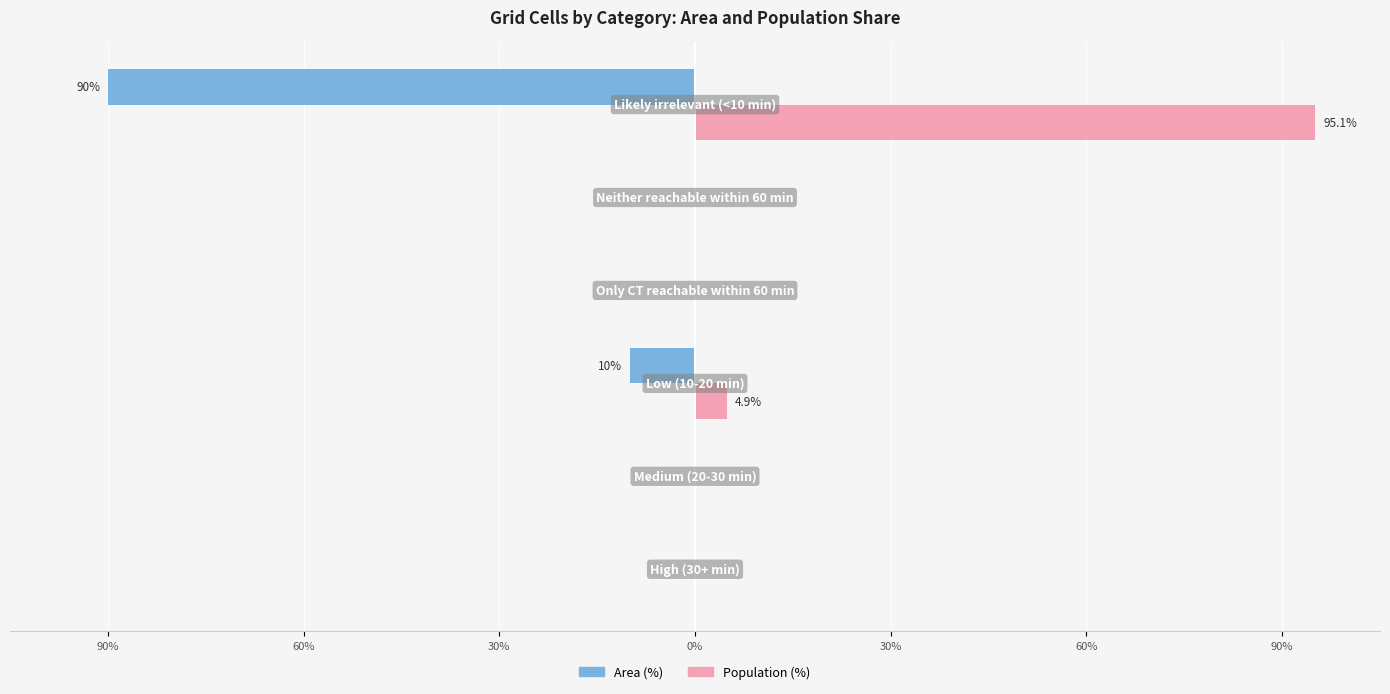

What is the difference between the maximum and minimum values in the Population (%) series?

95.1